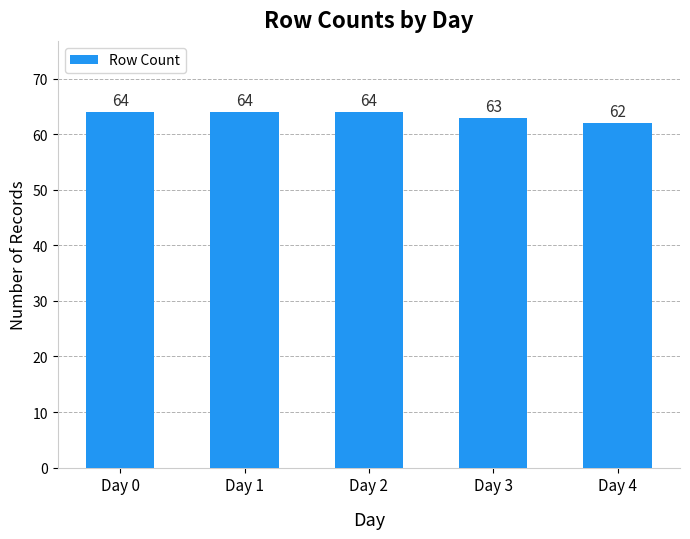

What is the greatest value displayed?

64